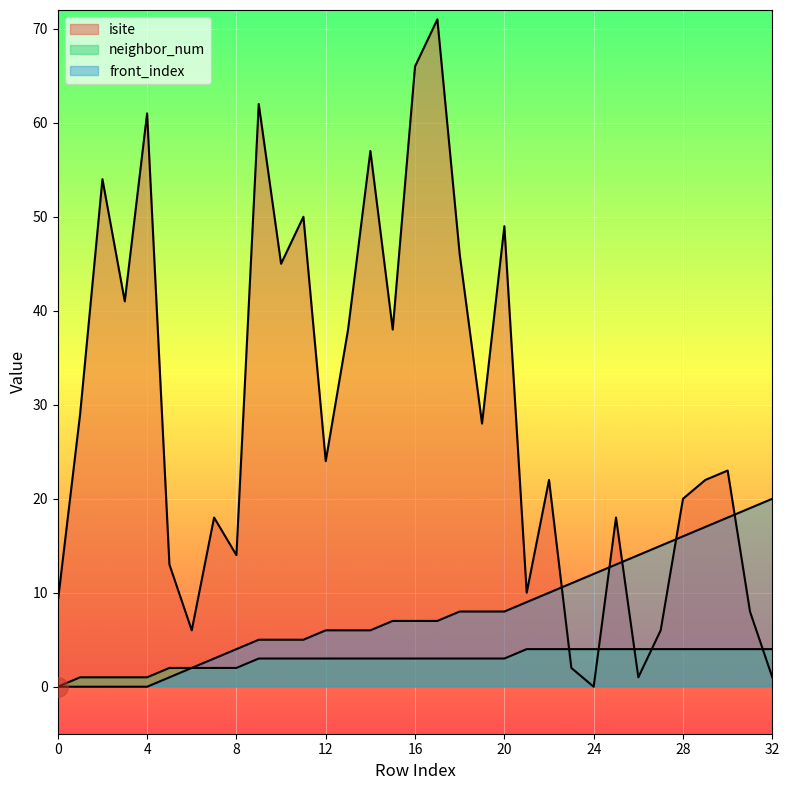

Where does the front_index series first go above 7?

18